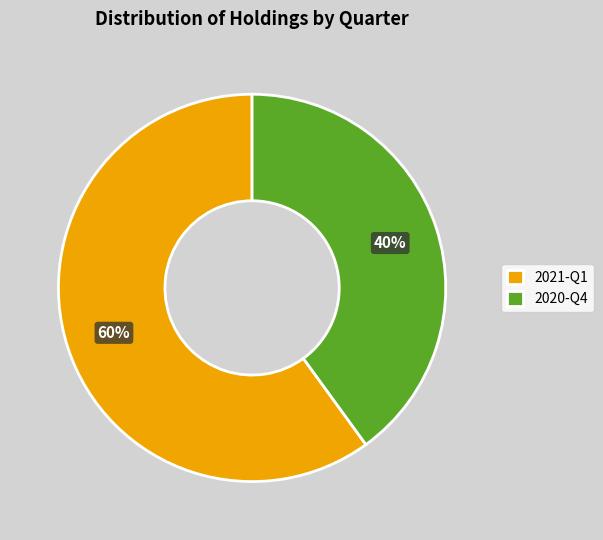

True or false: 2021-Q1 accounts for 60% of the total.

True